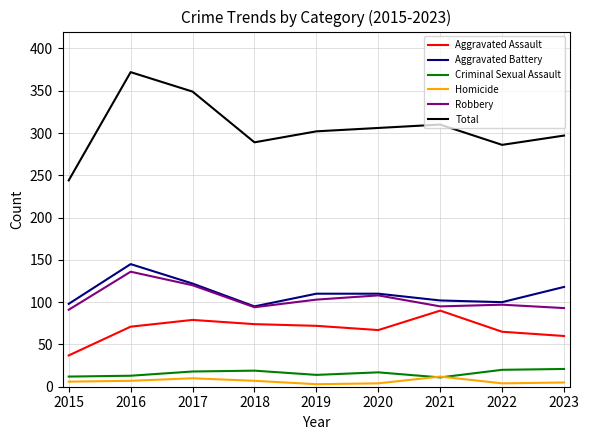

How many lines are shown in the chart?

6